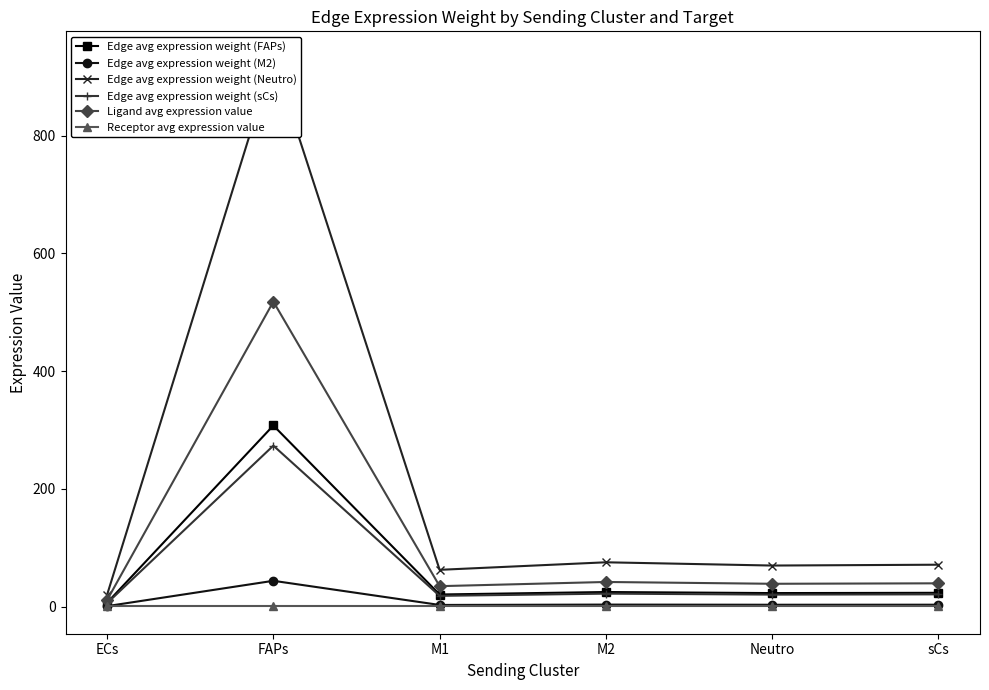

The value of Edge avg expression weight (FAPs) at M1 is 20.7. True or false?

True